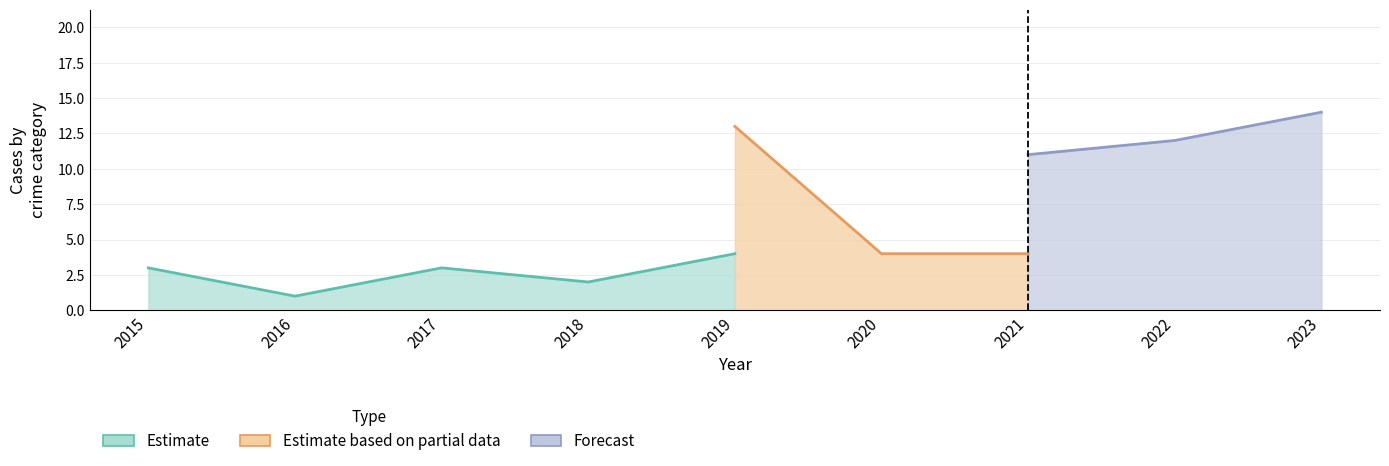

Read the Aggravated Assault value at 2018.

2